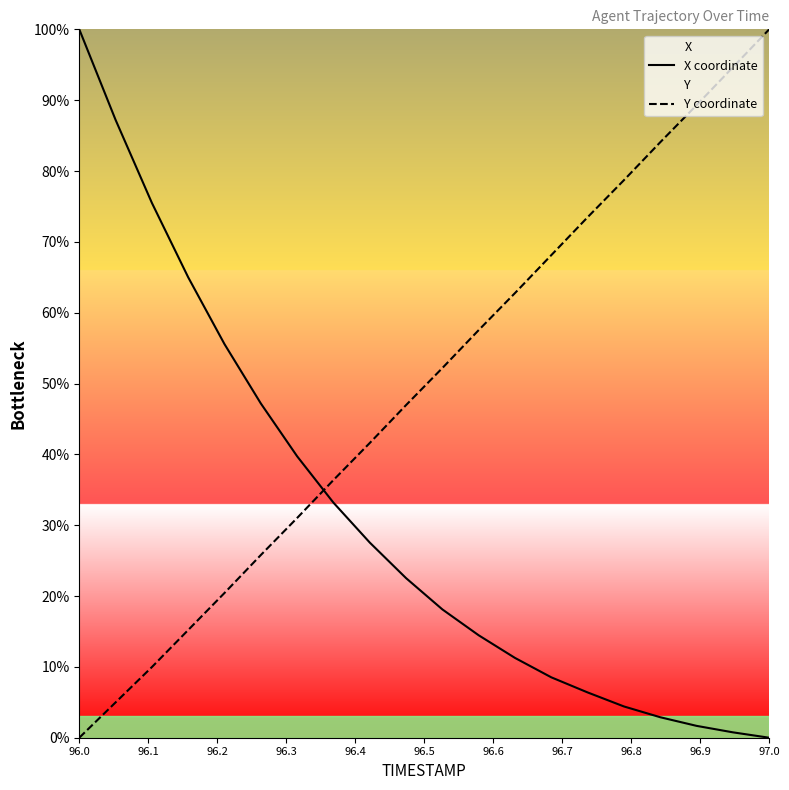

What is the greatest value displayed?

100.0